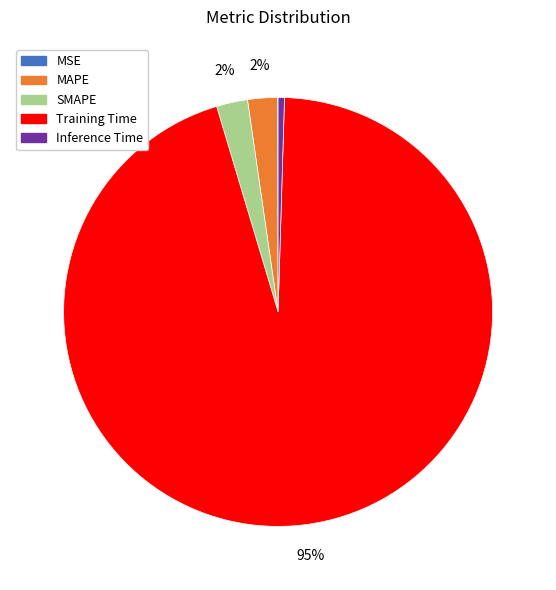

What percentage is the SMAPE slice, to the nearest percent?

2%